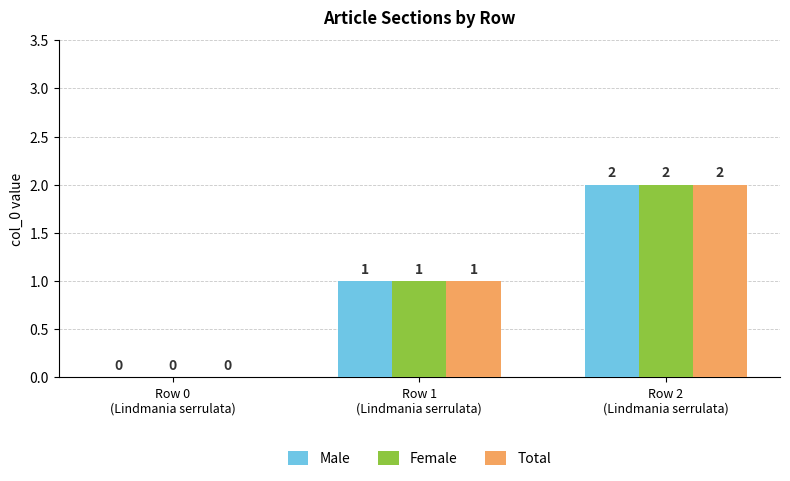

How many Female values are between 0 and 2?

3